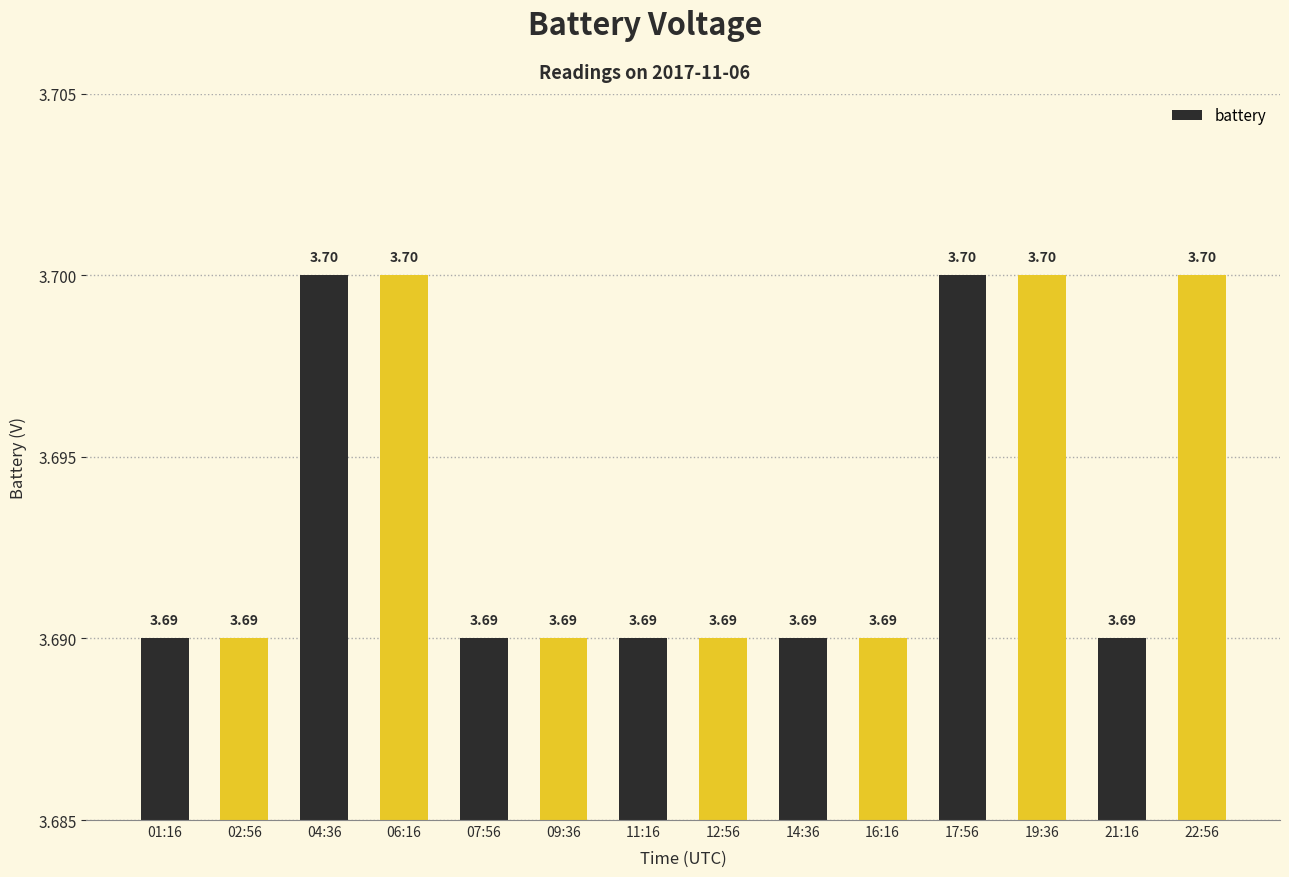

What is the average value?

3.7